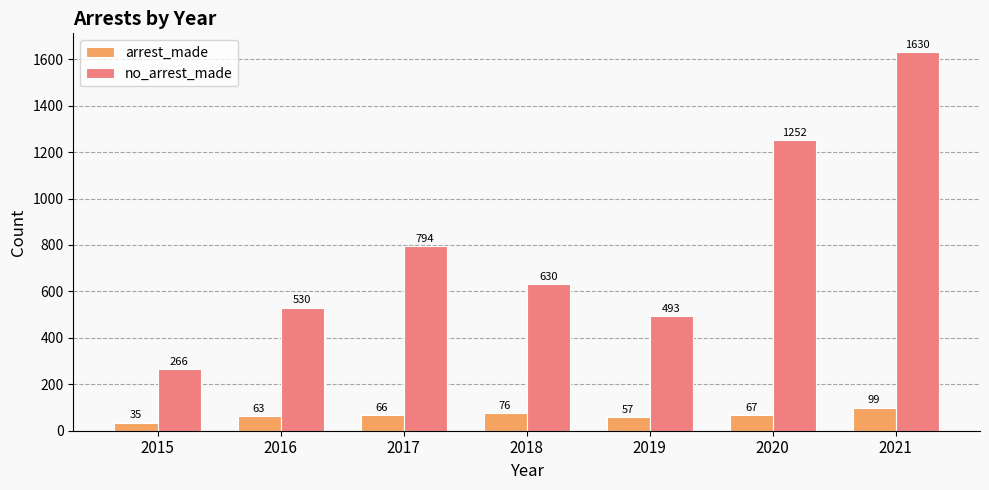

Read the no_arrest_made value at 2020, to the nearest 50.

1250